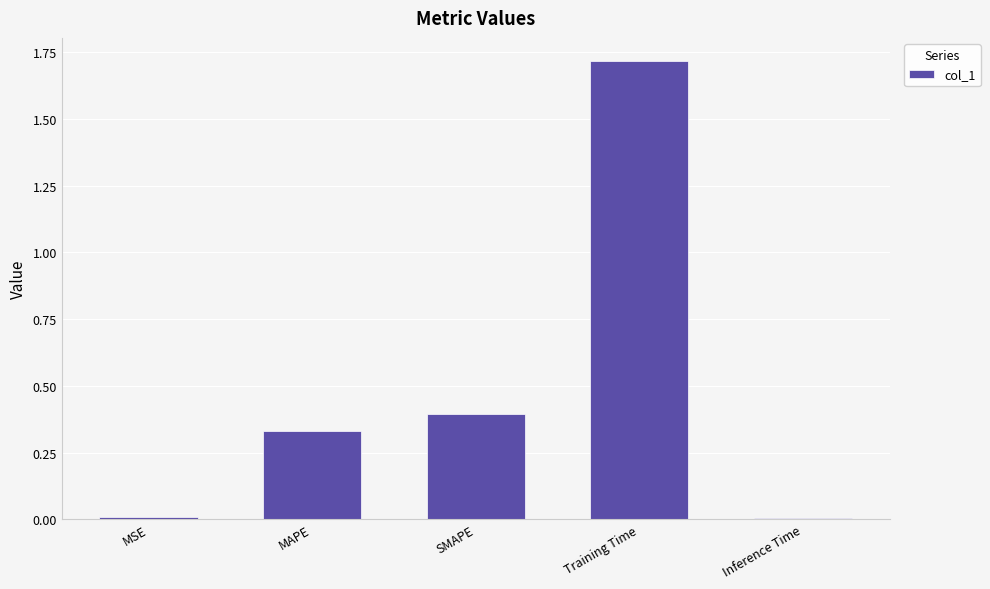

What is the average value?

0.5